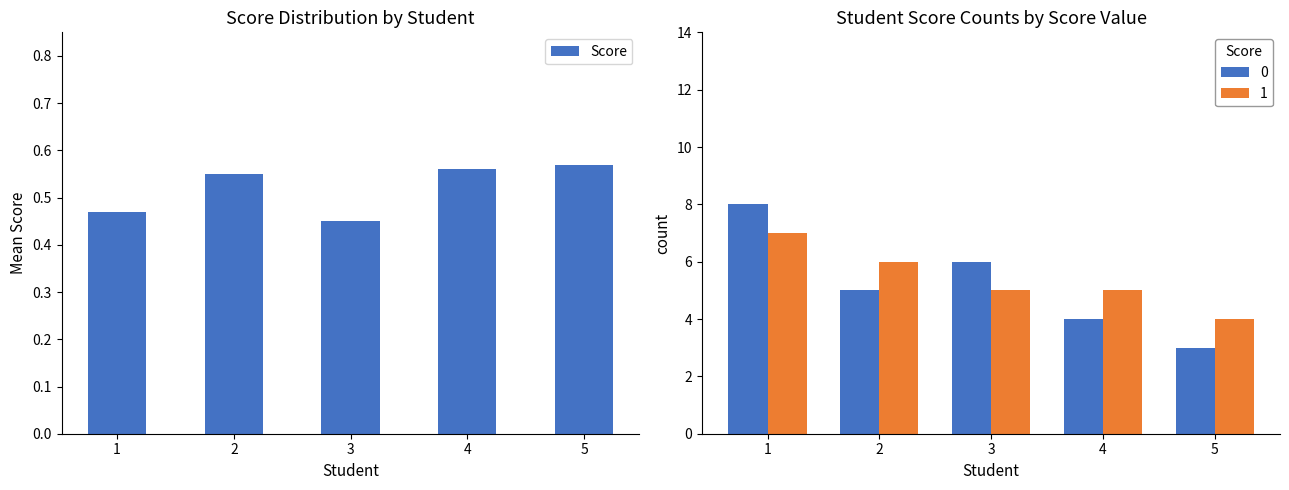

List the labels in order of value, largest first.

5, 4, 2, 1, 3